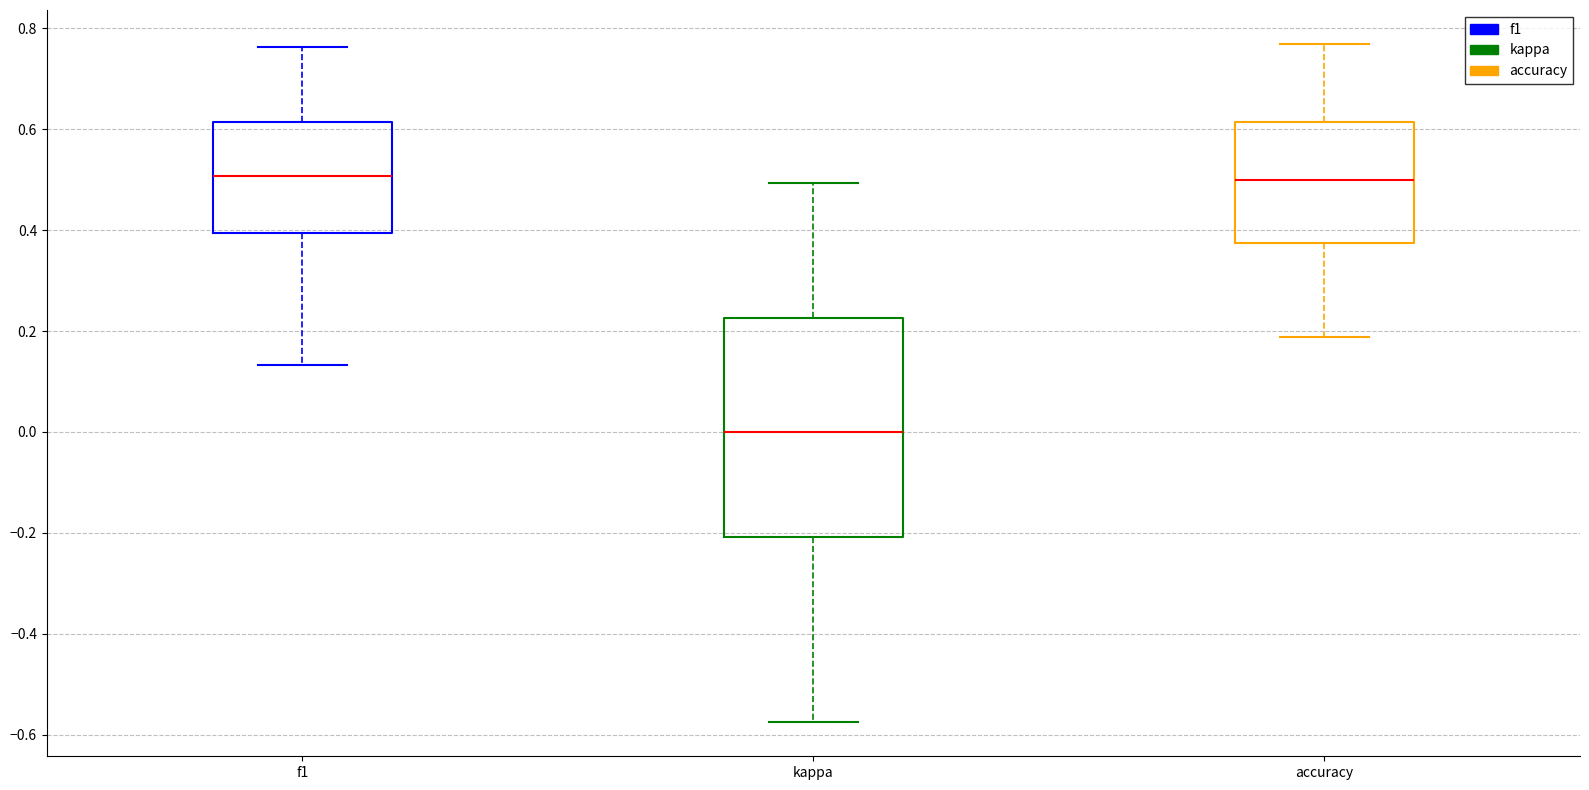

Reading left to right, transcribe this box plot: for each box, give where its median line is, the range the box spans, and where its two whiskers end, as read against the y-axis. The values are not printed on the chart, so give them approximately, as read against the axis.

f1: median 0.50, box 0.40 to 0.62, whiskers 0.14 to 0.76
kappa: median 0.00, box -0.20 to 0.22, whiskers -0.58 to 0.50
accuracy: median 0.50, box 0.38 to 0.62, whiskers 0.18 to 0.76